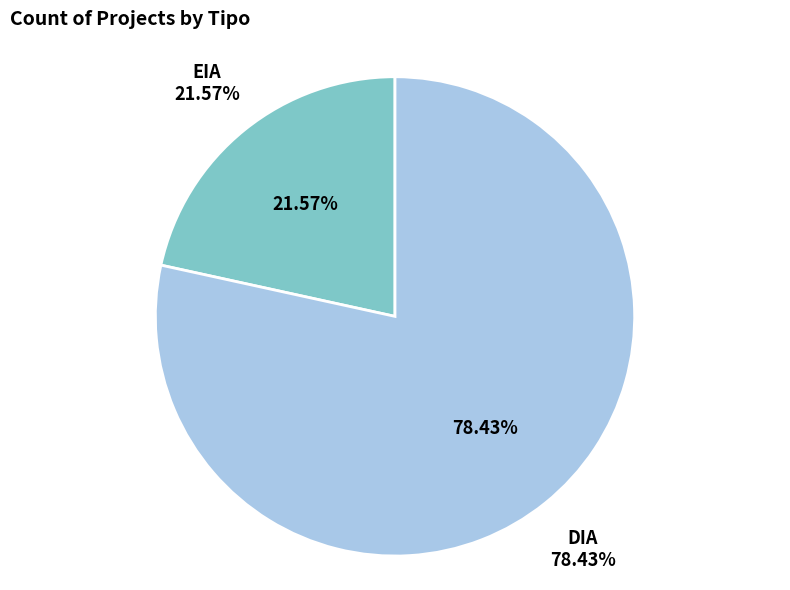

Between EIA and DIA, which is larger?

DIA